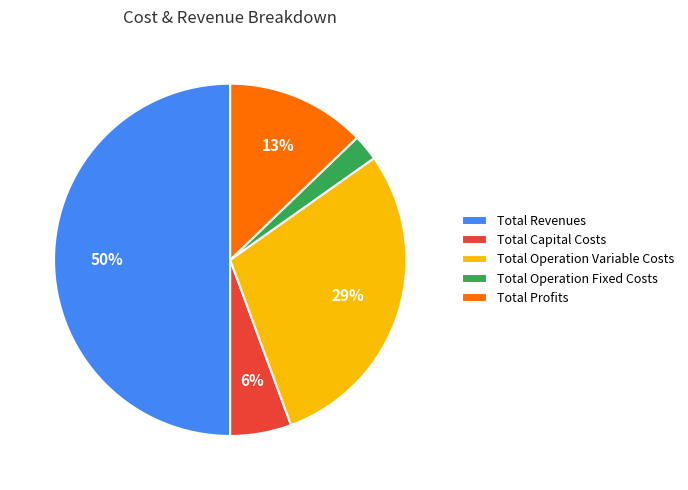

Which has a higher value, Total Operation Variable Costs or Total Profits?

Total Operation Variable Costs